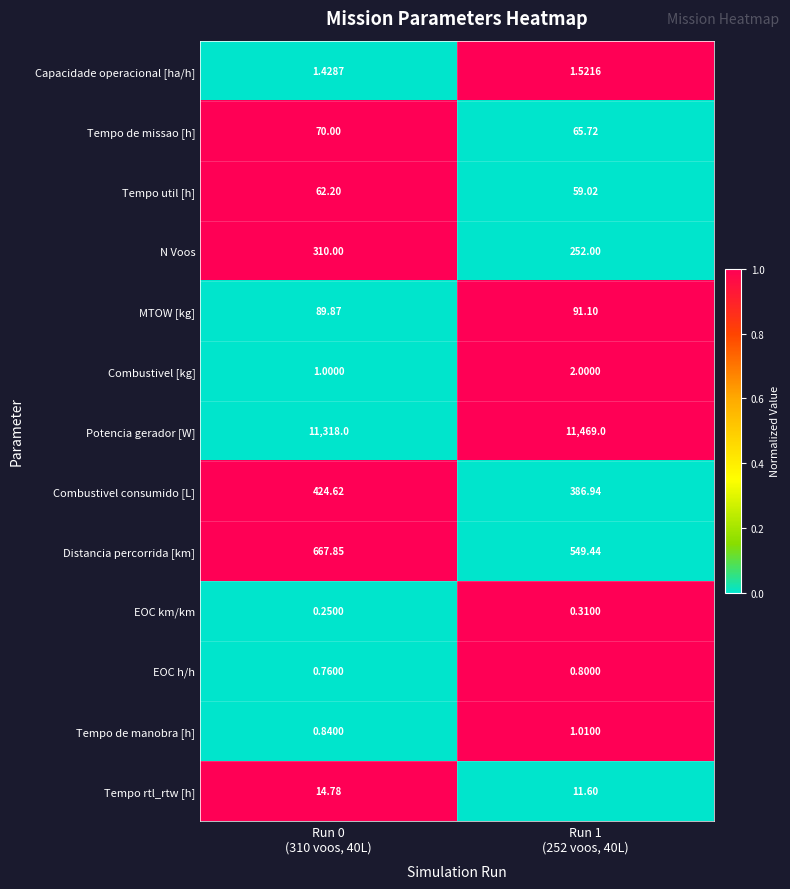

At how many categories does at least one series exceed 0?

2